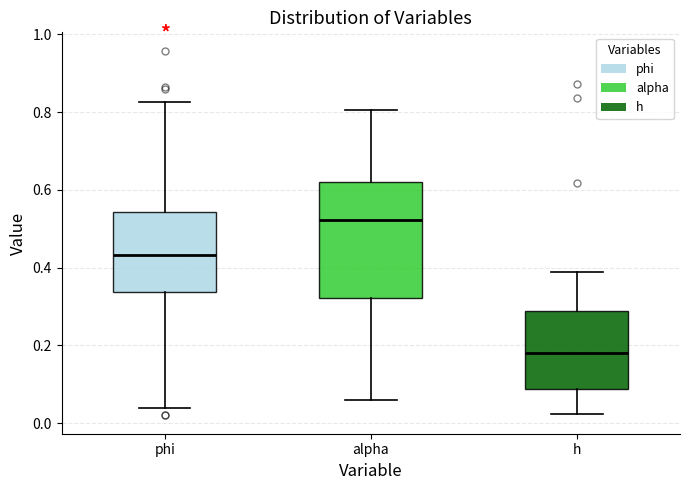

Where is the lower edge of the box for alpha on the y-axis? The values are not printed on the chart, so give them approximately, as read against the axis.

0.32